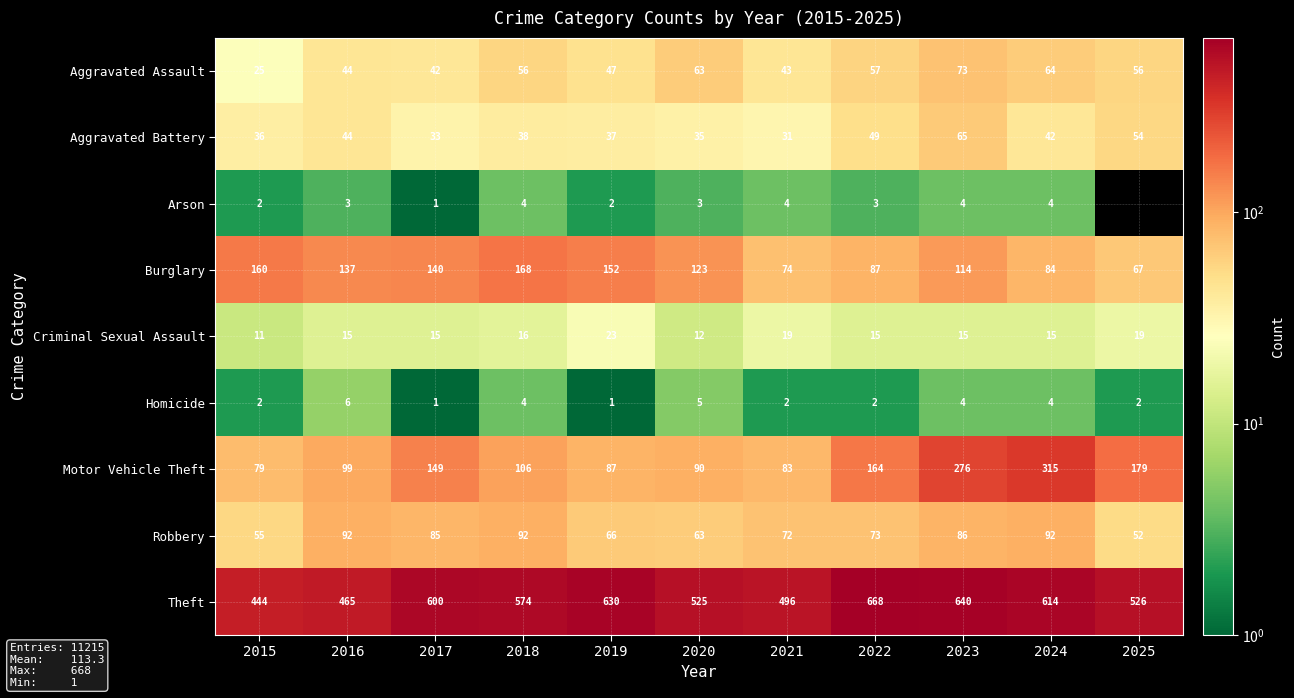

Which category has the lowest value in the Motor Vehicle Theft series?

2015